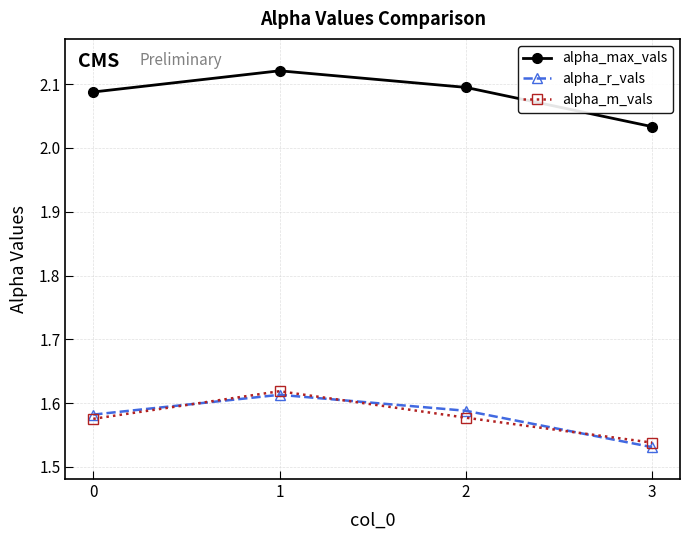

The value of alpha_r_vals at 0 is 2.7. True or false?

False